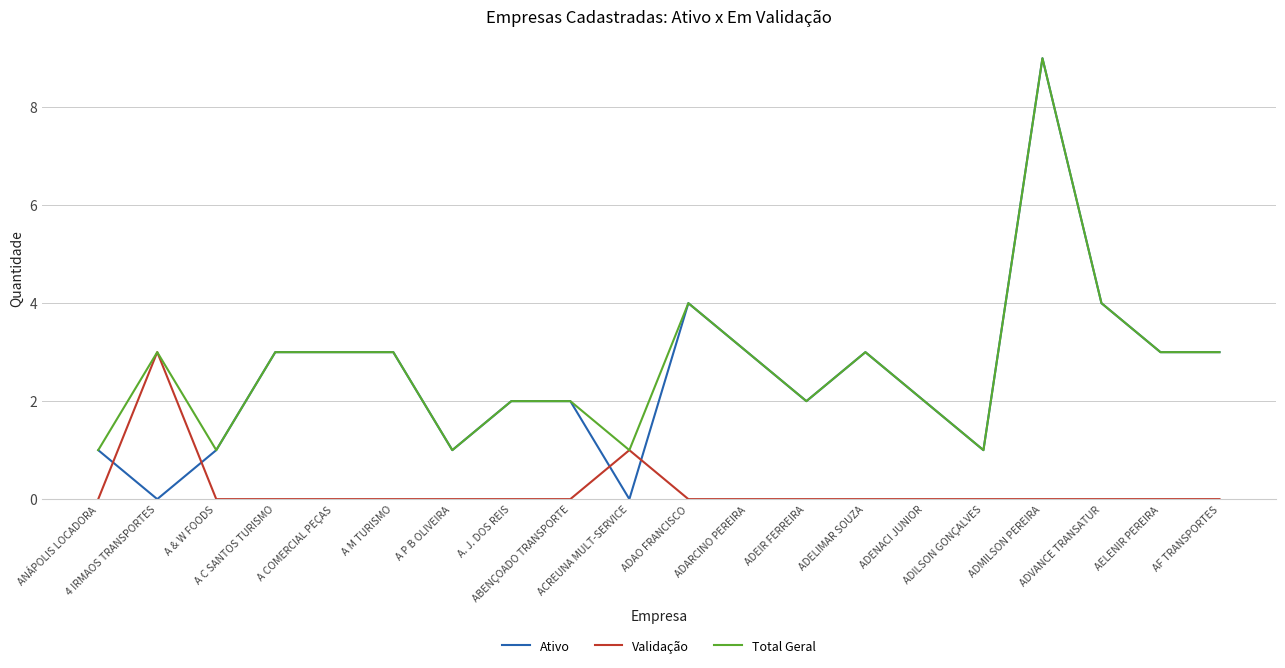

What is the maximum value for Total Geral?

9